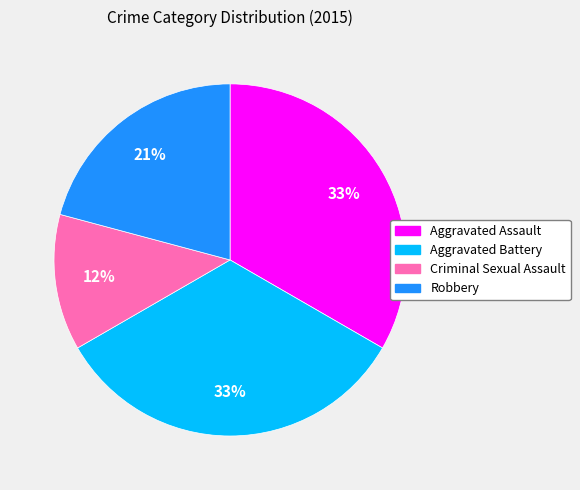

What percentage is the Aggravated Assault slice, to the nearest percent?

33%